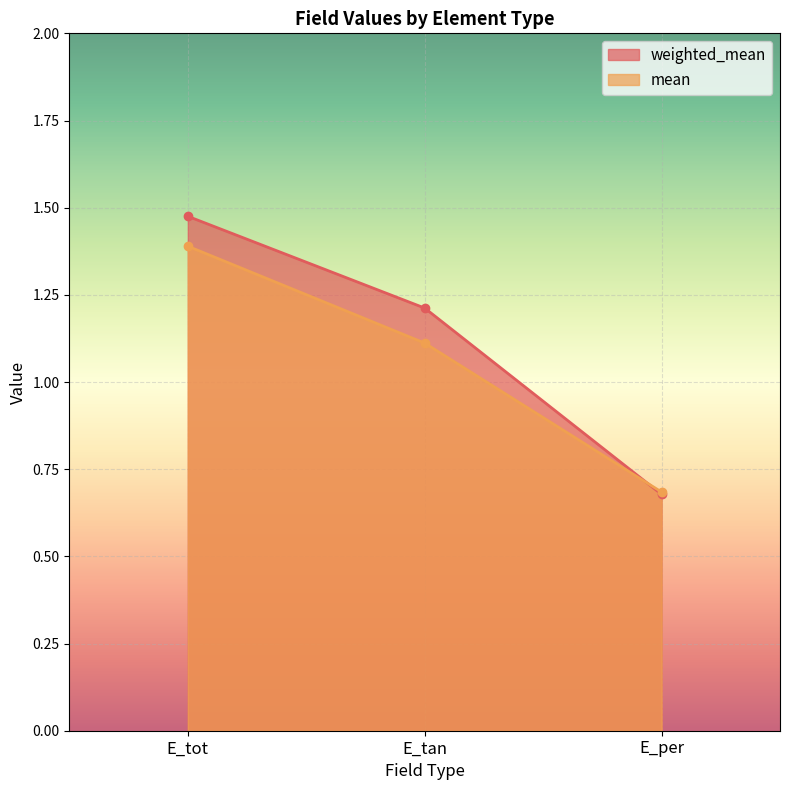

What is the sum of all mean values?

3.2